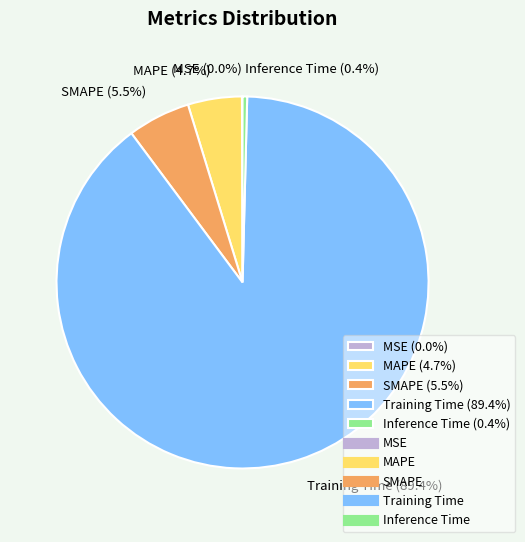

Does MAPE (4.7%) account for over 50% of the chart?

No